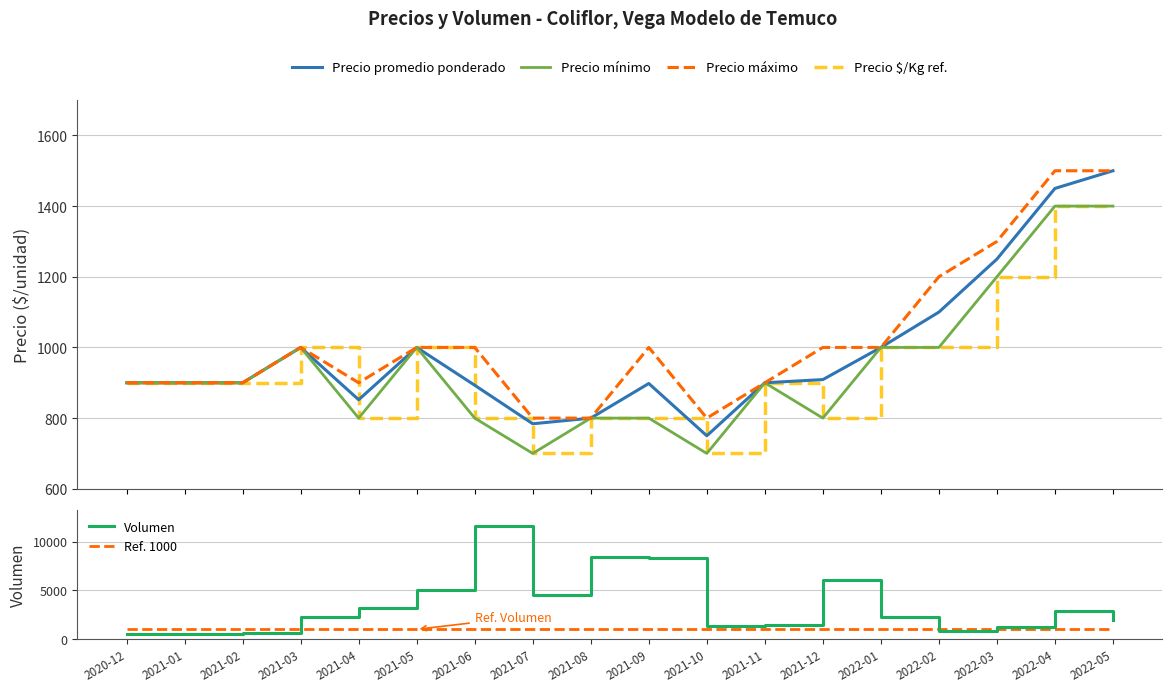

True or false: Ref. 1000 and Precio mínimo cross at least once.

False